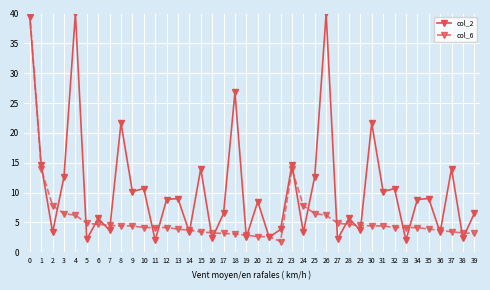

The value of col_6 at 14 is 3.7. True or false?

True